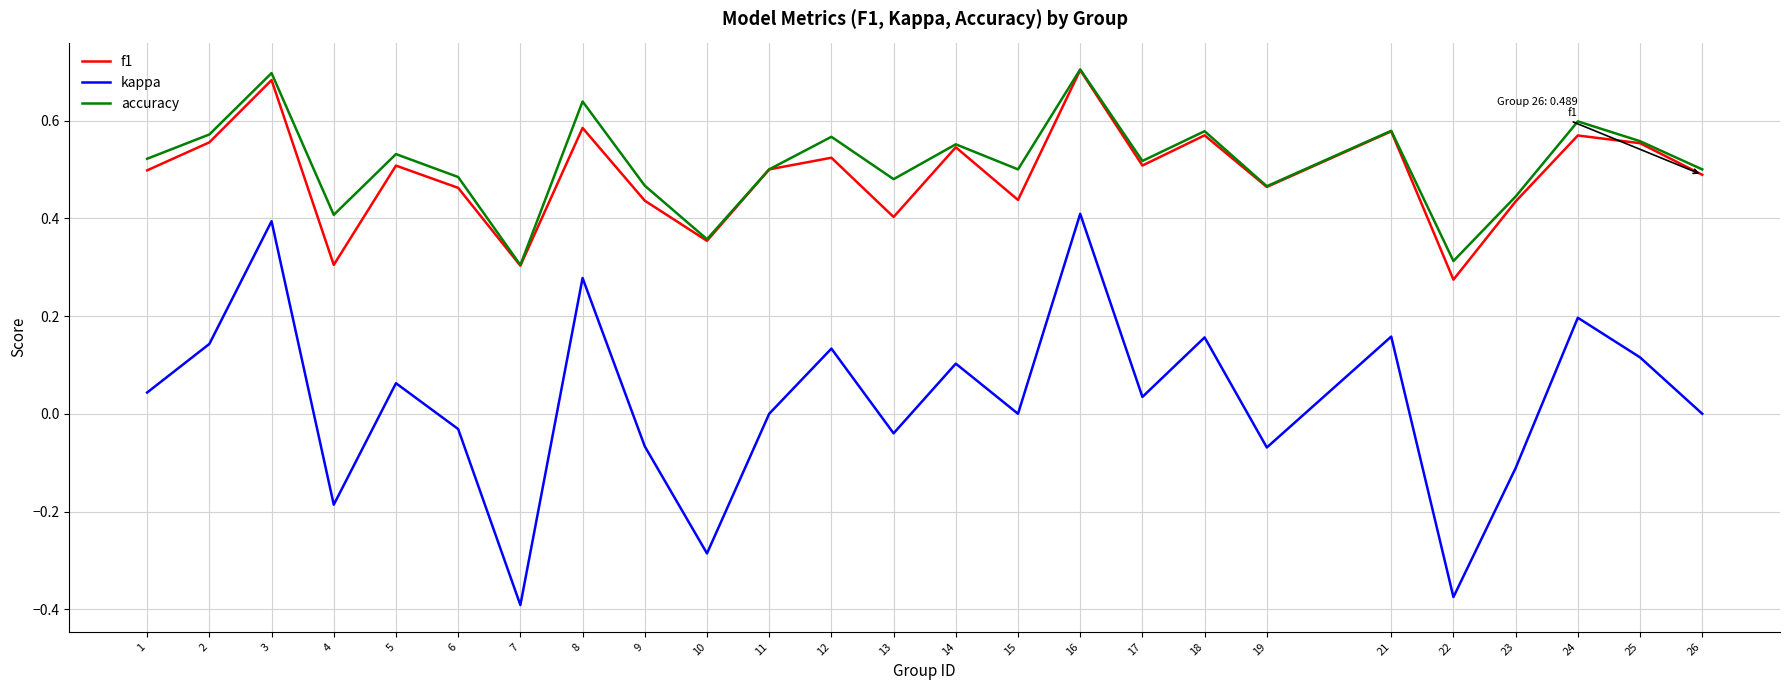

Between 5 and 10, which series saw the biggest shift?

kappa